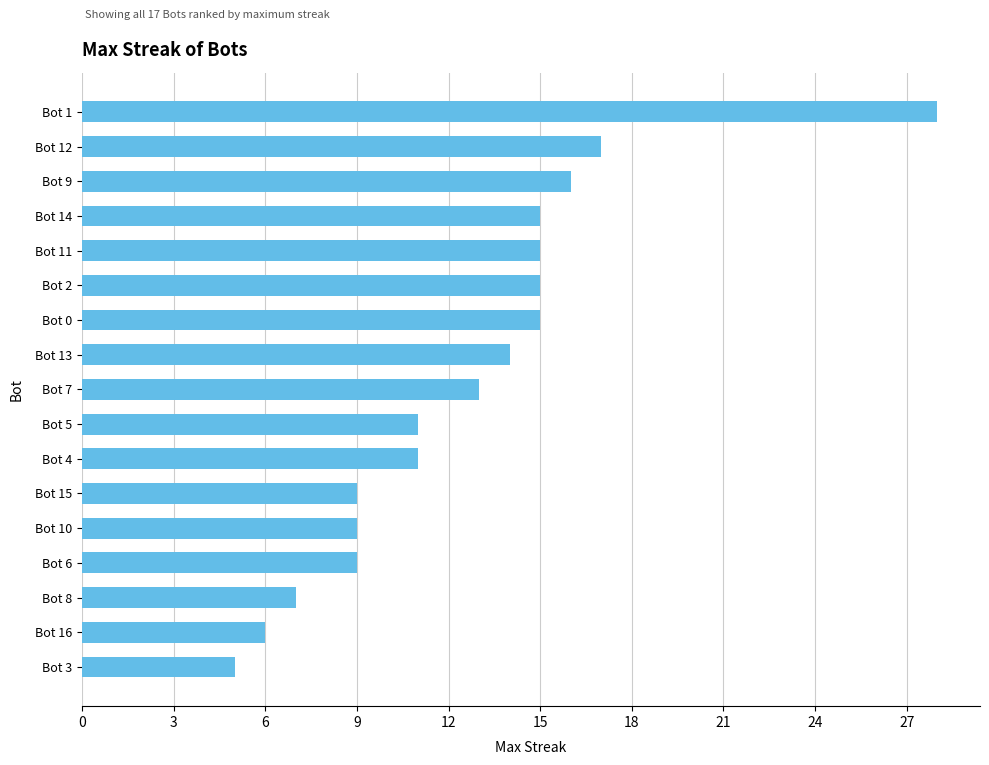

What is the change in value from Bot 12 to Bot 16?

-11